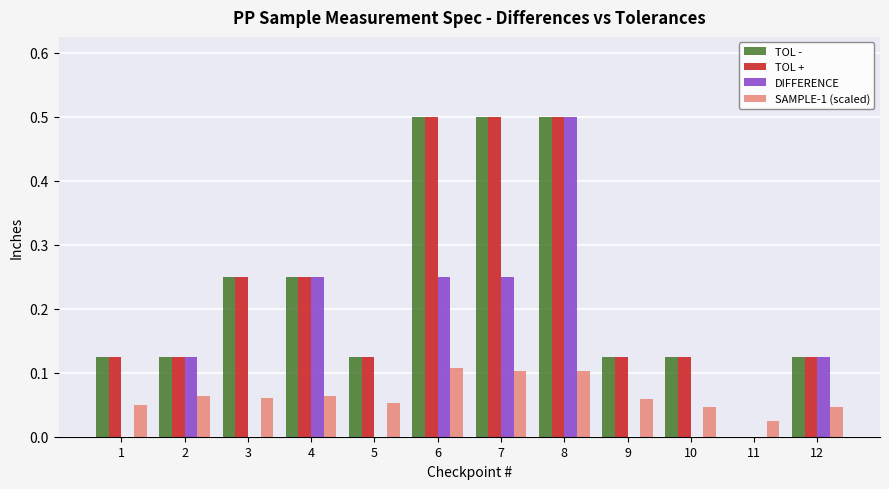

How many data points does each series have?

12